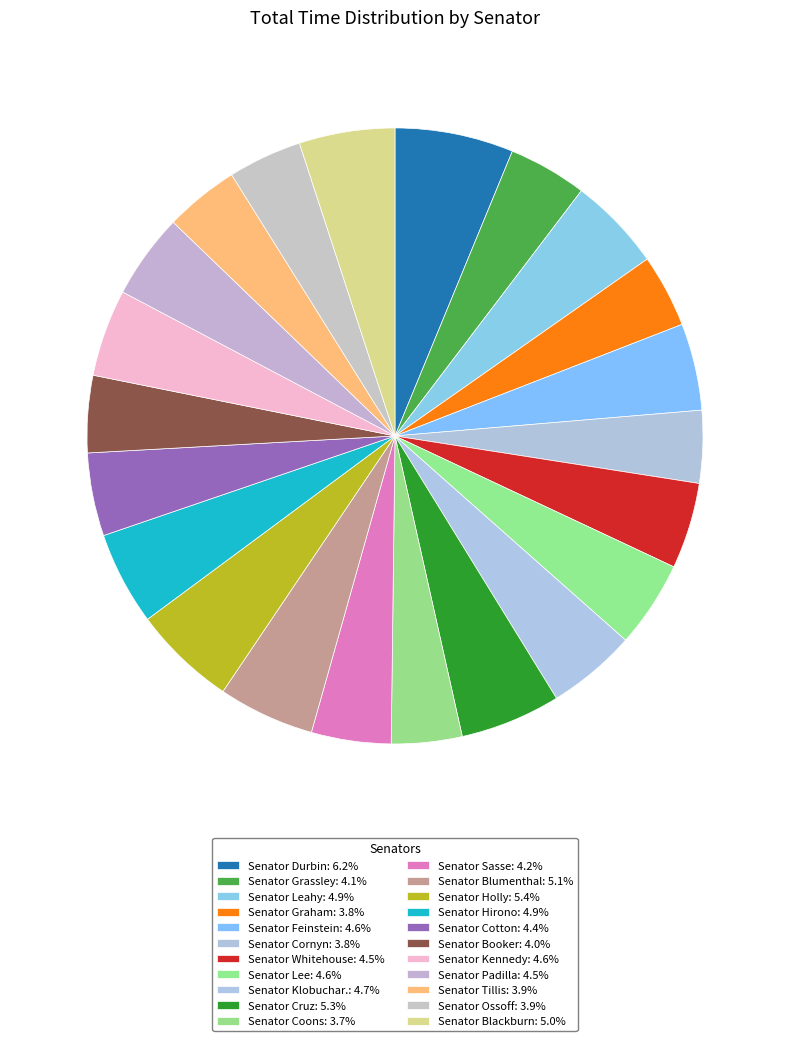

Which category has the smallest portion of the pie?

Senator Coons